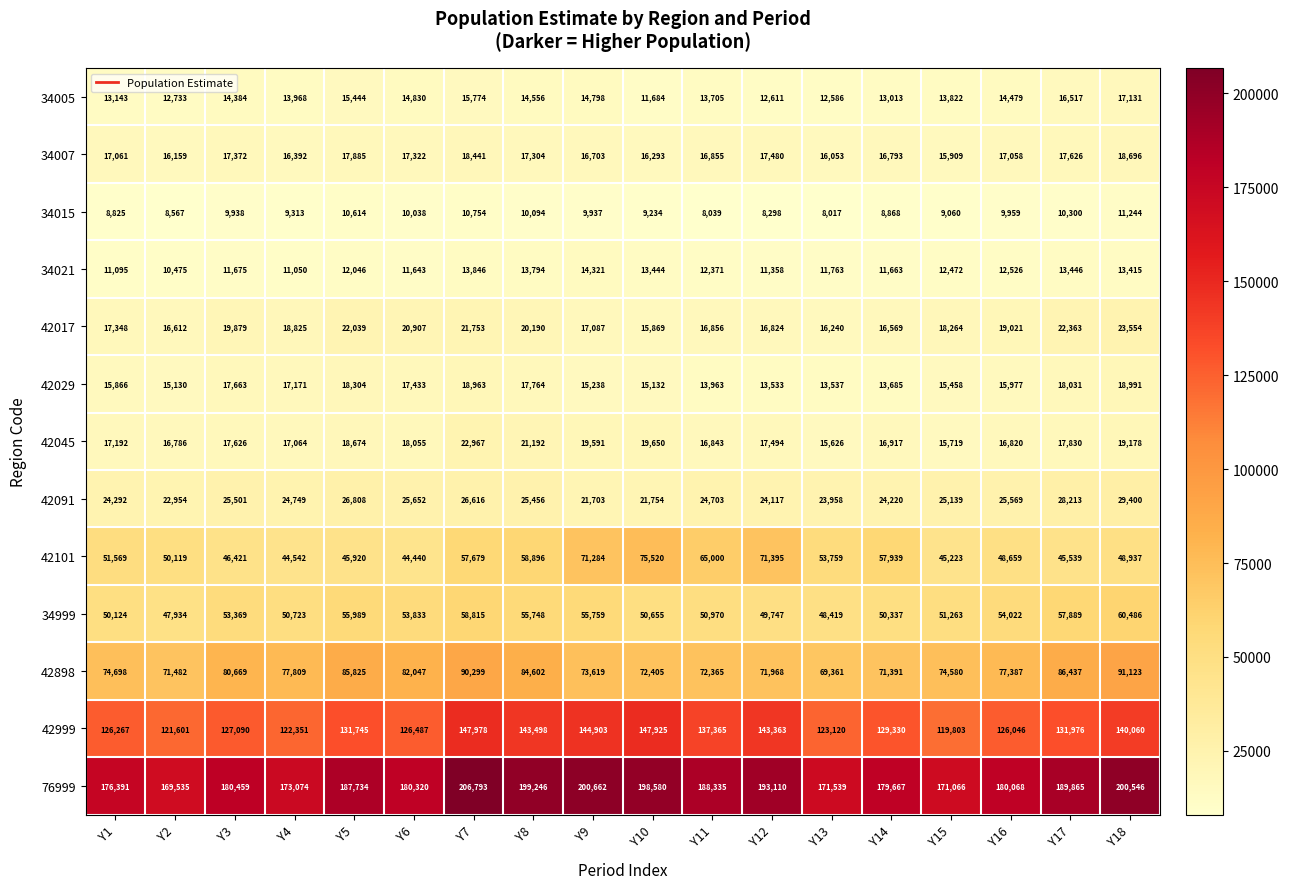

What is the difference between the maximum and minimum values in the 34021 series?

3846